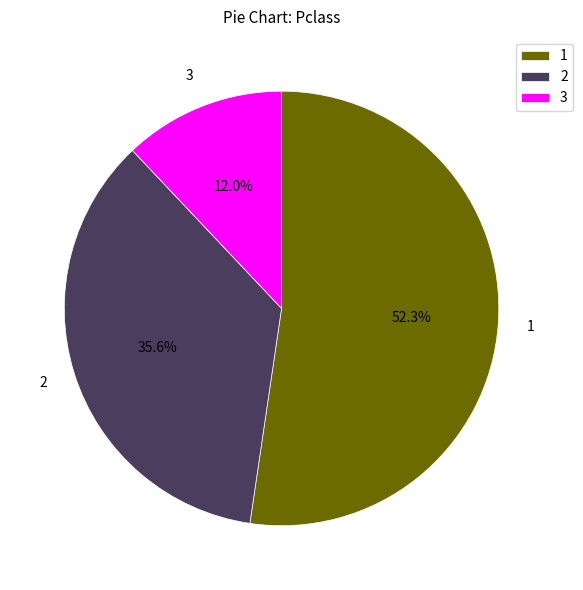

What is the smallest slice in the pie chart?

3